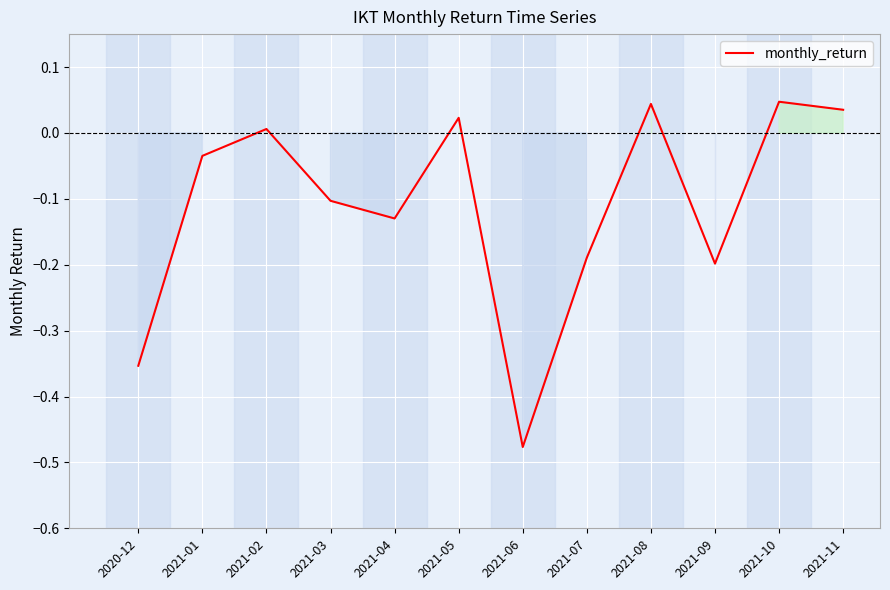

Which has a higher value, 2021-06 or 2021-09?

2021-09